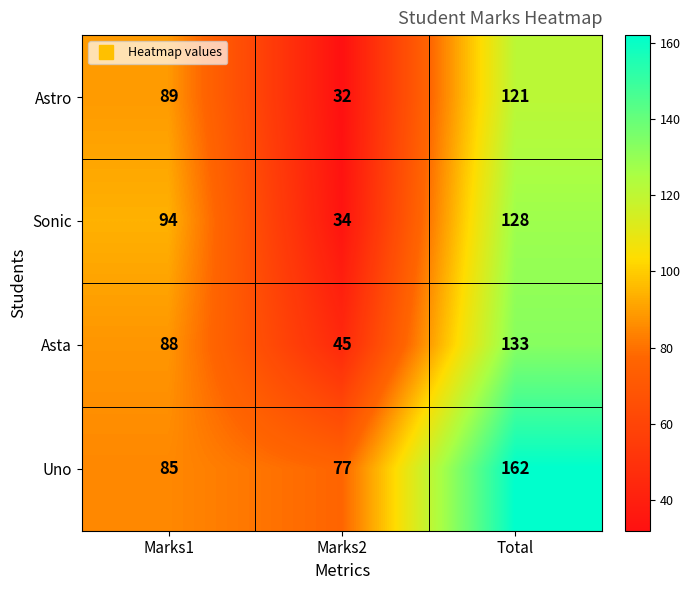

At which label is Uno closest to 119?

Marks1